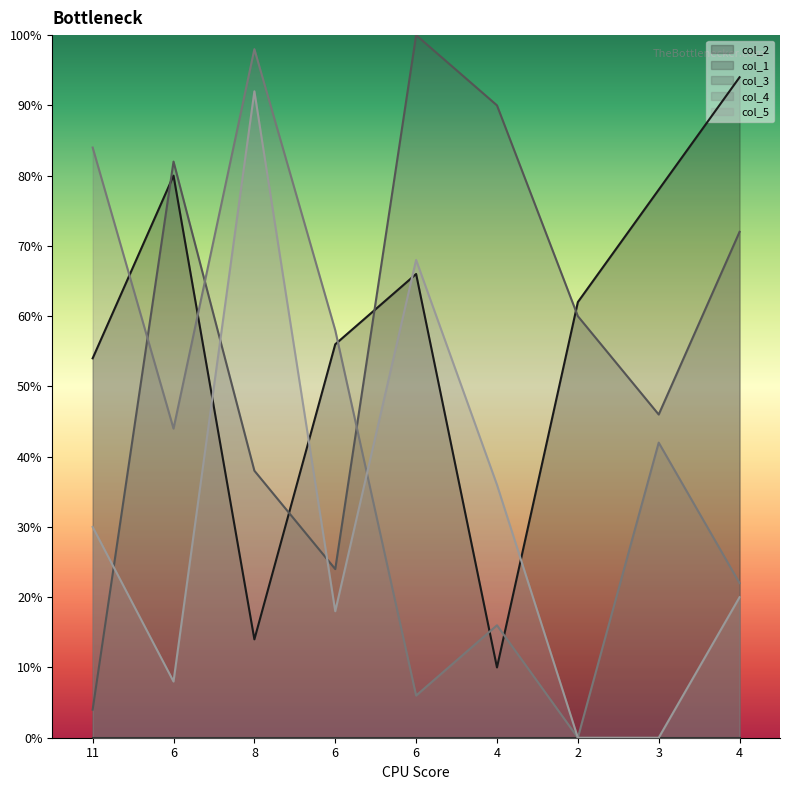

Reading right to left, extract all data points from this chart.

col_2: 94.0	78.0	62.0	10.0	66.0	56.0	14.0	80.0	54.0
col_3: 72.0	46.0	60.0	90.0	100.0	24.0	38.0	82.0	4.0
col_4: 22.0	42.0	0.0	16.0	6.0	58.0	98.0	44.0	84.0
col_5: 20.0	0.0	0.0	36.0	68.0	18.0	92.0	8.0	30.0